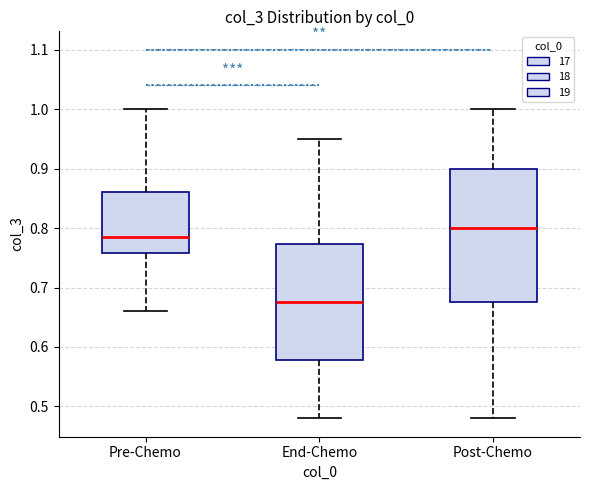

Reading left to right, transcribe this box plot: for each box, give where its median line is, the range the box spans, and where its two whiskers end, as read against the y-axis. The values are not printed on the chart, so give them approximately, as read against the axis.

Pre-Chemo: median 0.79, box 0.76 to 0.86, whiskers 0.66 to 1.00
End-Chemo: median 0.68, box 0.58 to 0.77, whiskers 0.48 to 0.95
Post-Chemo: median 0.80, box 0.68 to 0.90, whiskers 0.48 to 1.00